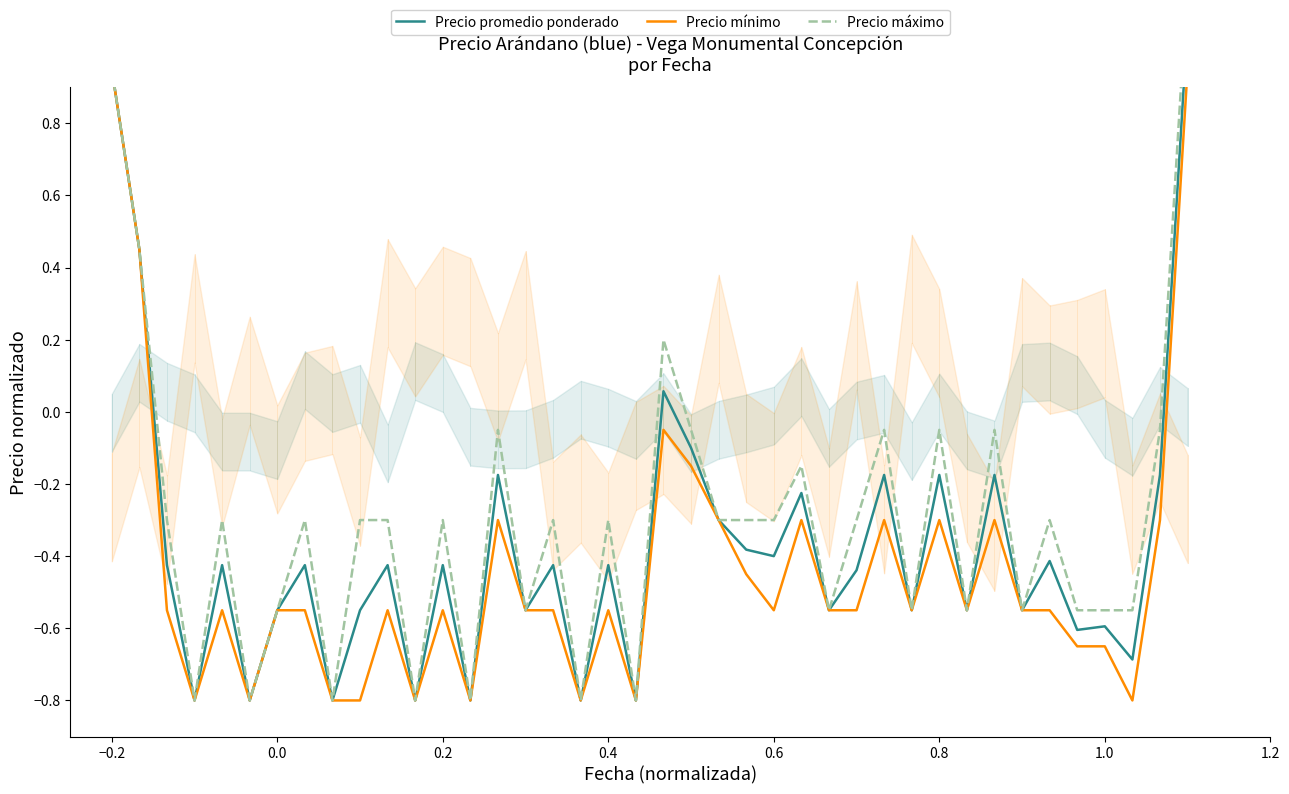

Which series has the largest Y range (max minus min)?

Precio máximo